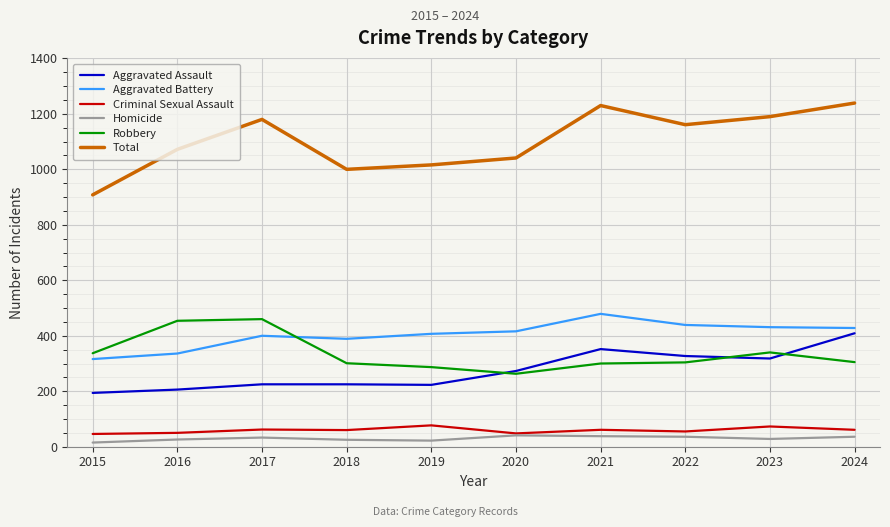

What is the total value across all series at 2024?

2478